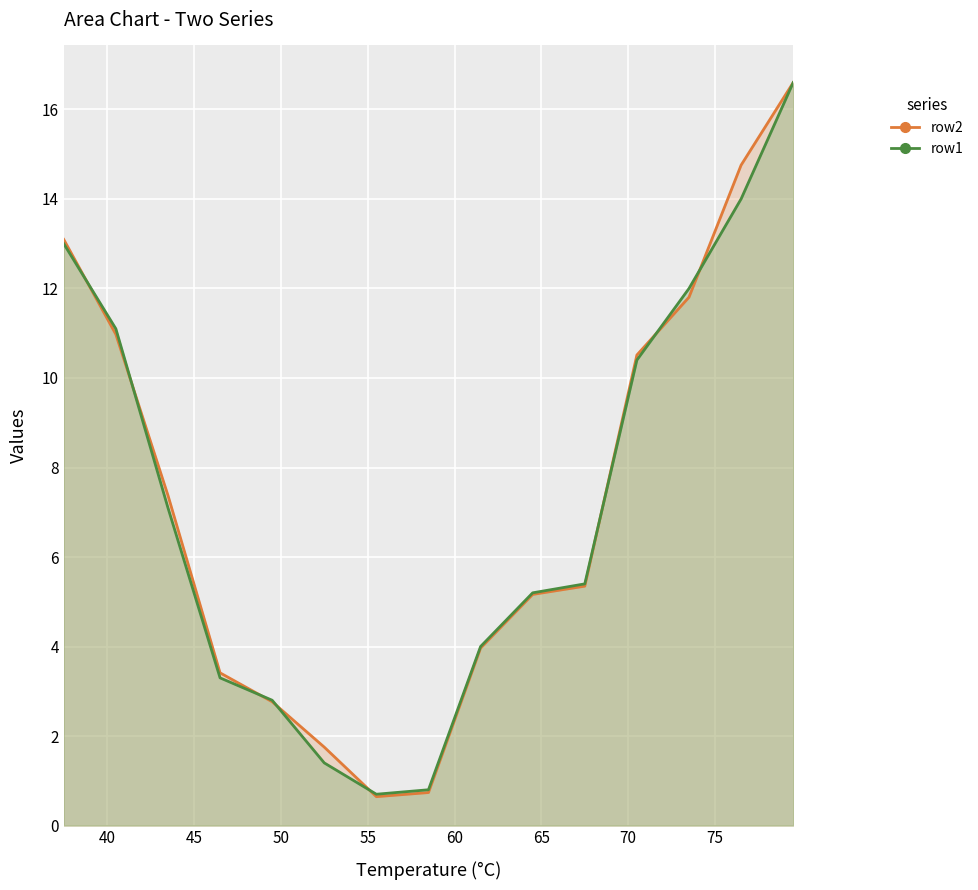

Which series has the widest spread of values?

row2_line